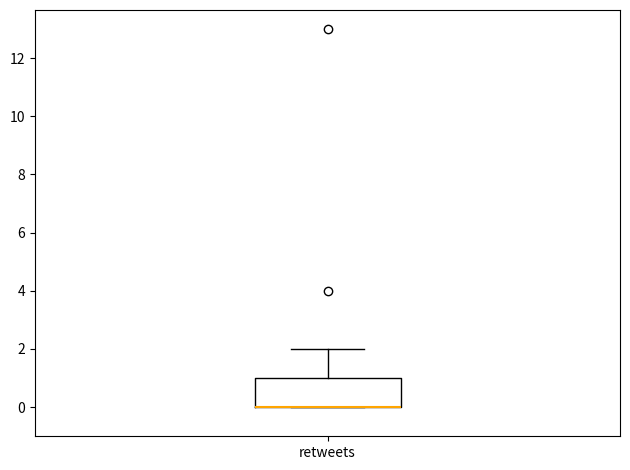

Transcribe this box plot: give where the median line is, the range the box spans, and where the two whiskers end, as read against the y-axis. The values are not printed on the chart, so give them approximately, as read against the axis.

median 0 (drawn on the box's lower edge), box 0 to 1, whiskers 0 to 2